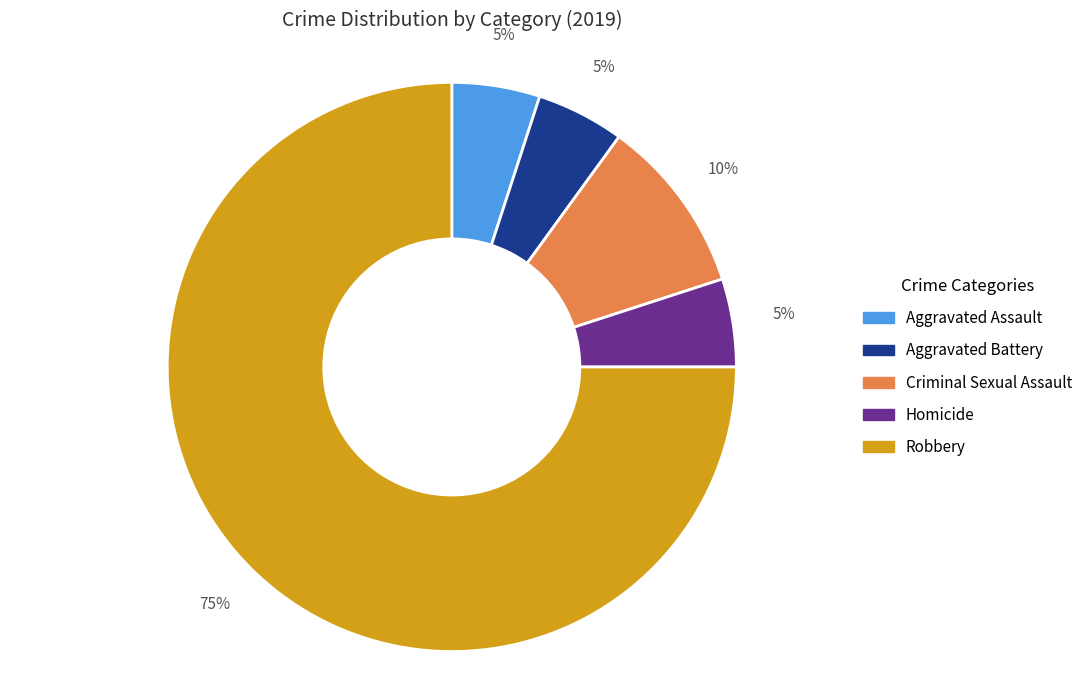

Do Aggravated Battery and Homicide together represent more than half of the pie?

No